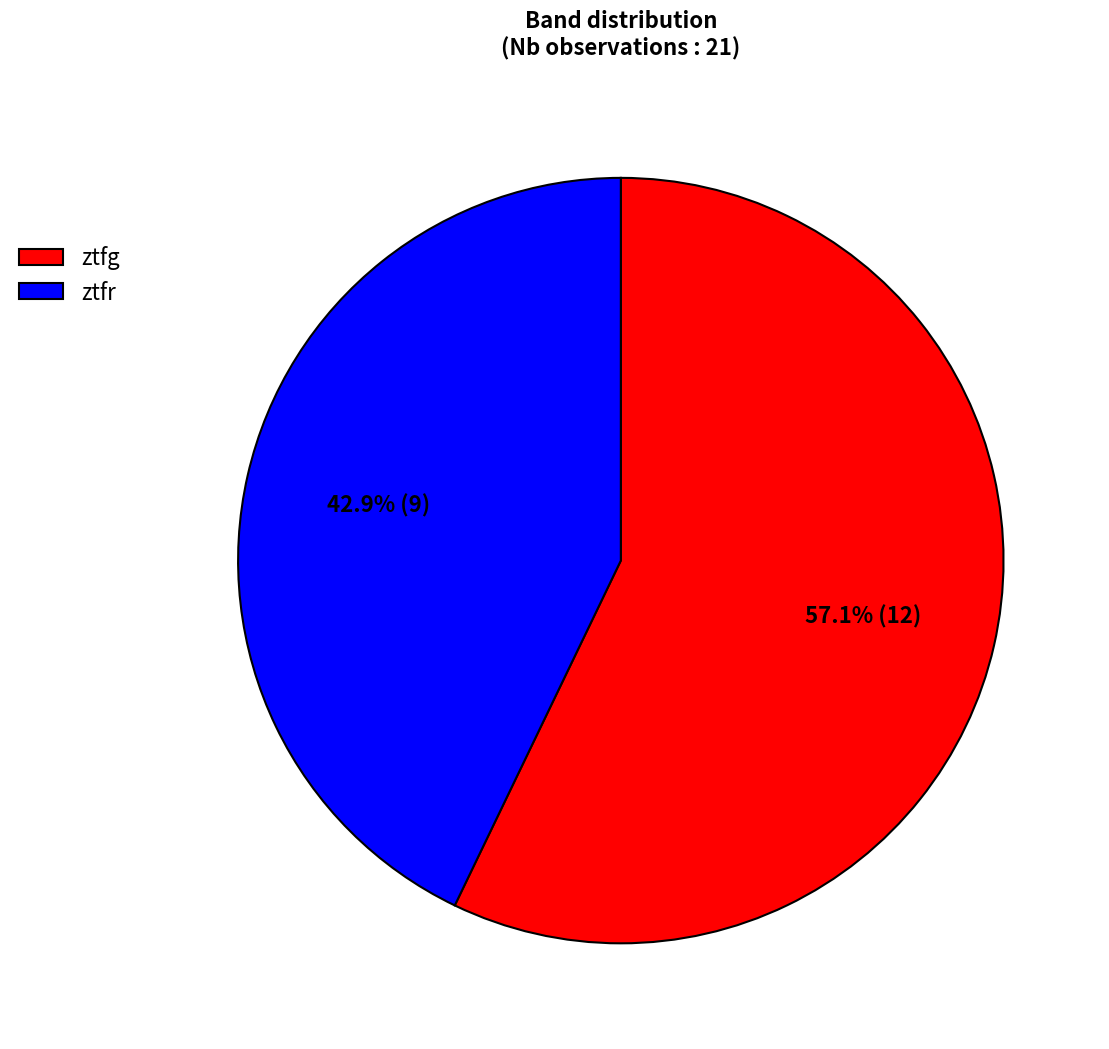

Combined, what portion of the pie is ztfg and ztfr?

100.0%